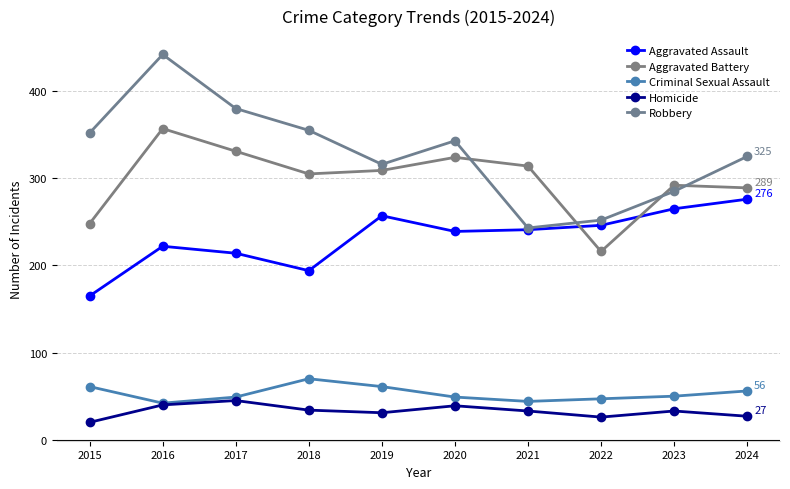

Which series has the largest total across all categories?

Robbery